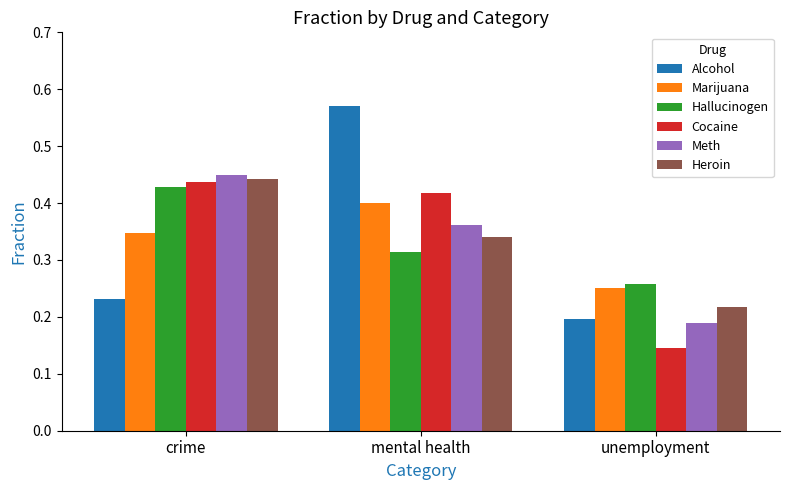

What is the sum of the Hallucinogen values at mental health and crime?

0.7